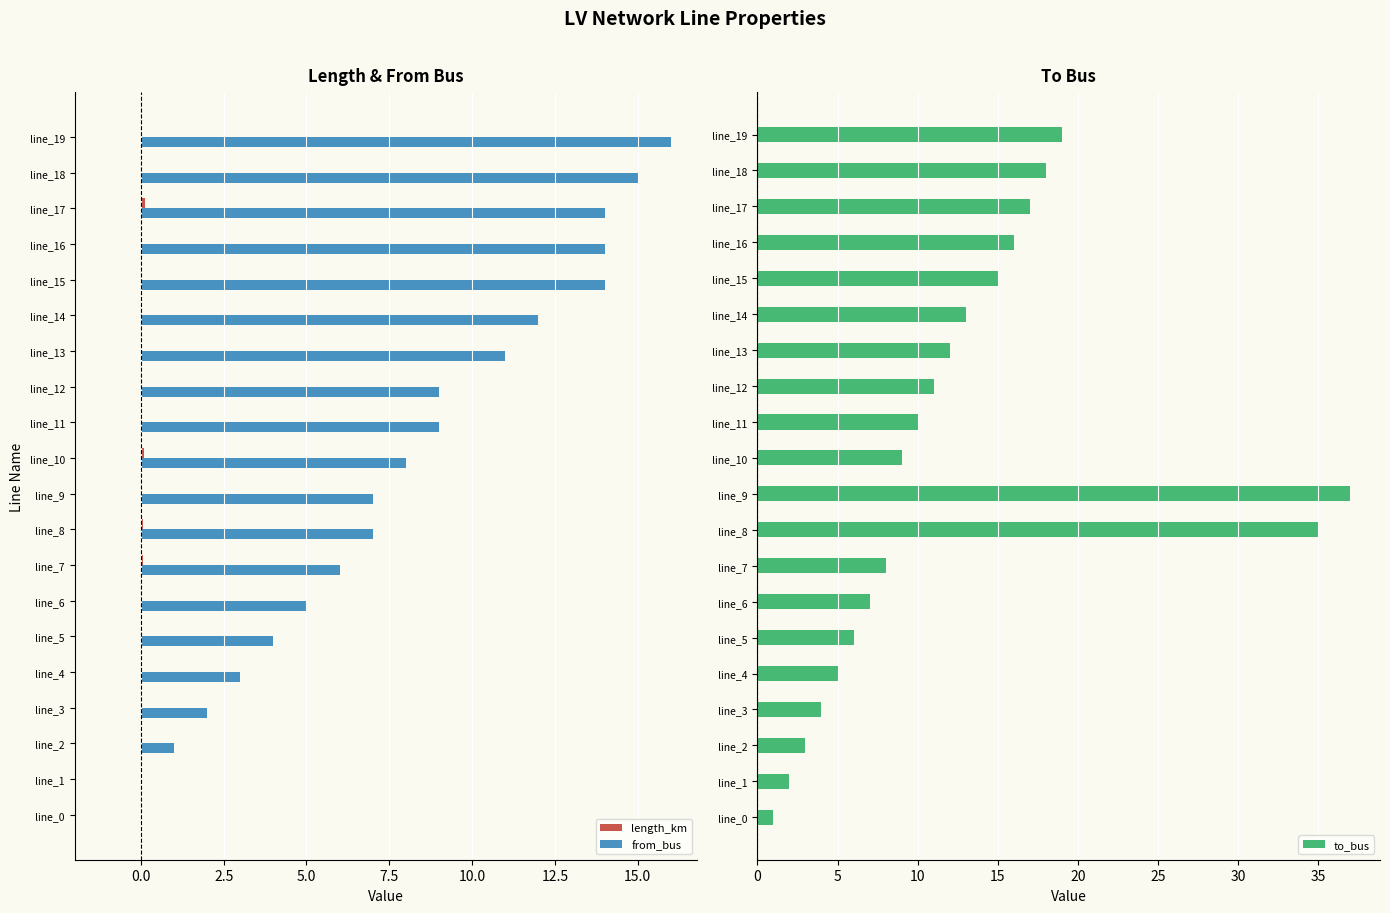

What is the highest value of the from_bus series?

16.0